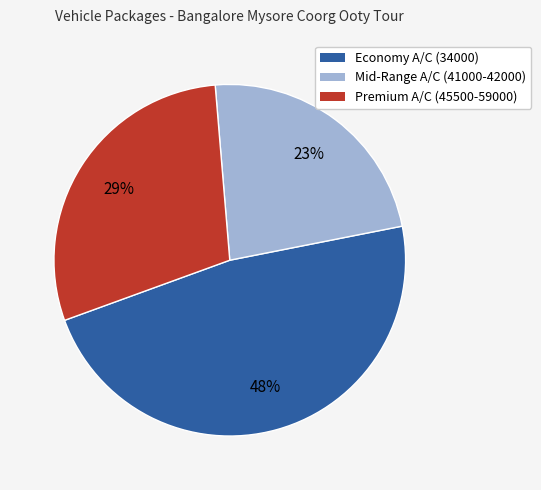

Do Economy A/C (34000) and Mid-Range A/C (41000-42000) together represent more than half of the pie?

Yes